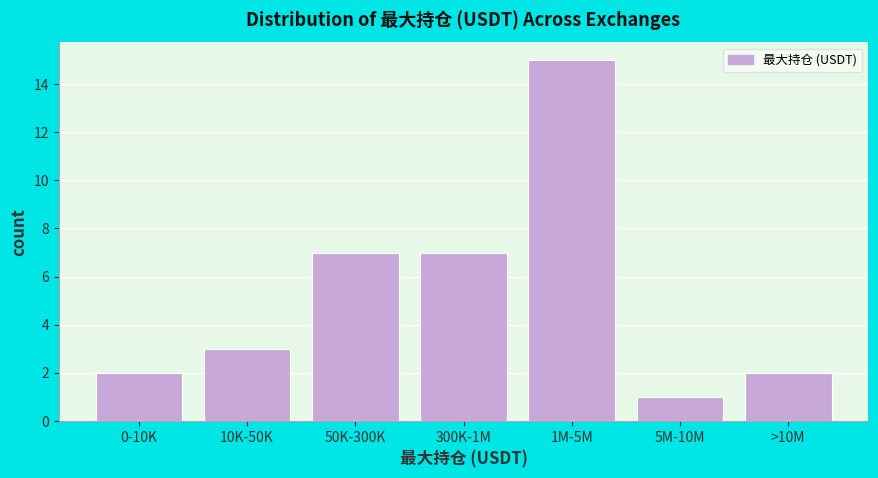

Reading right to left, transcribe all the data shown in this chart.

2	1	15	7	7	3	2